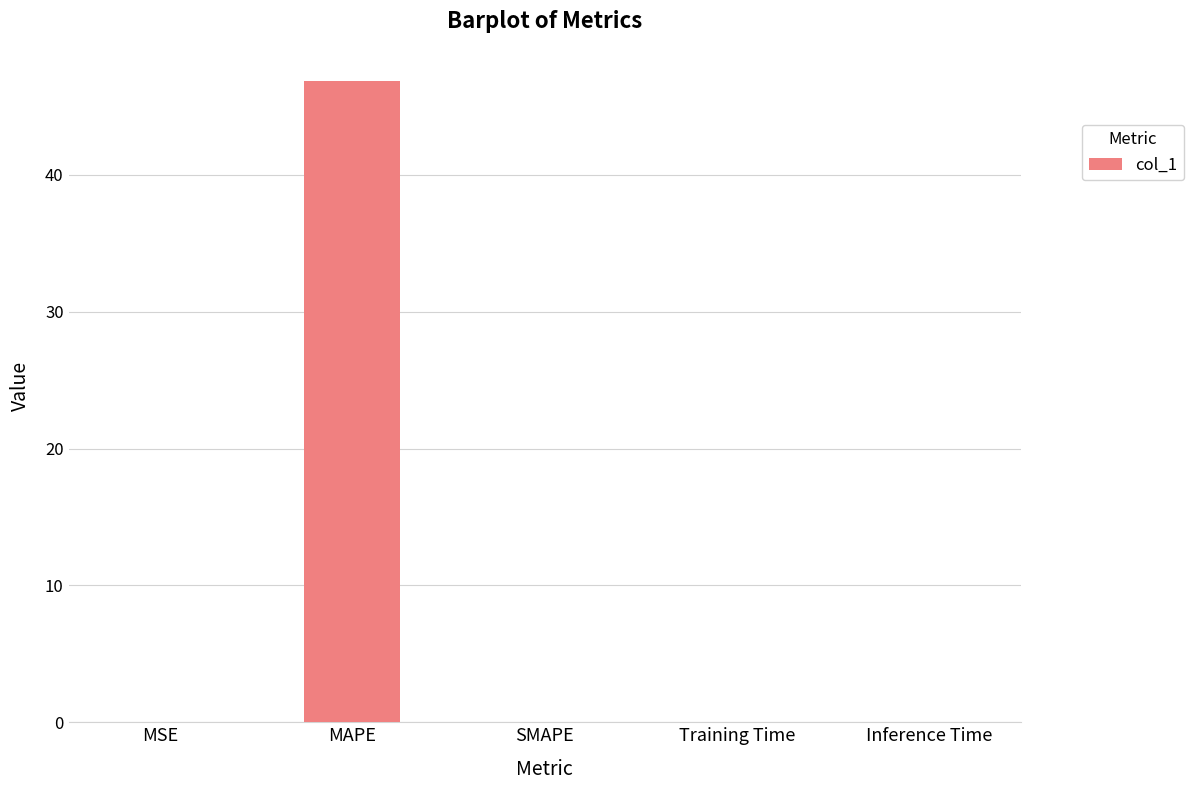

What is the maximum value shown in the chart?

46.9